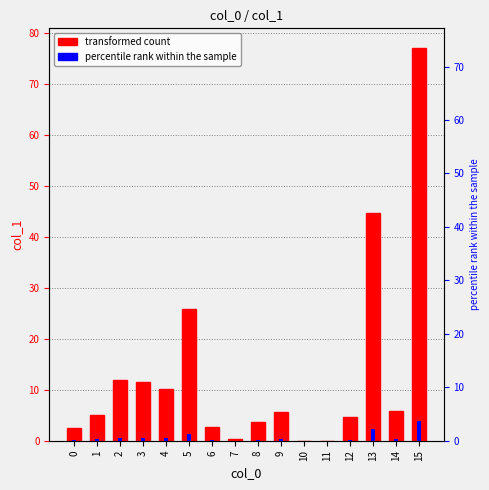

The chart shows a value of 3.8 at 3. True or false?

False